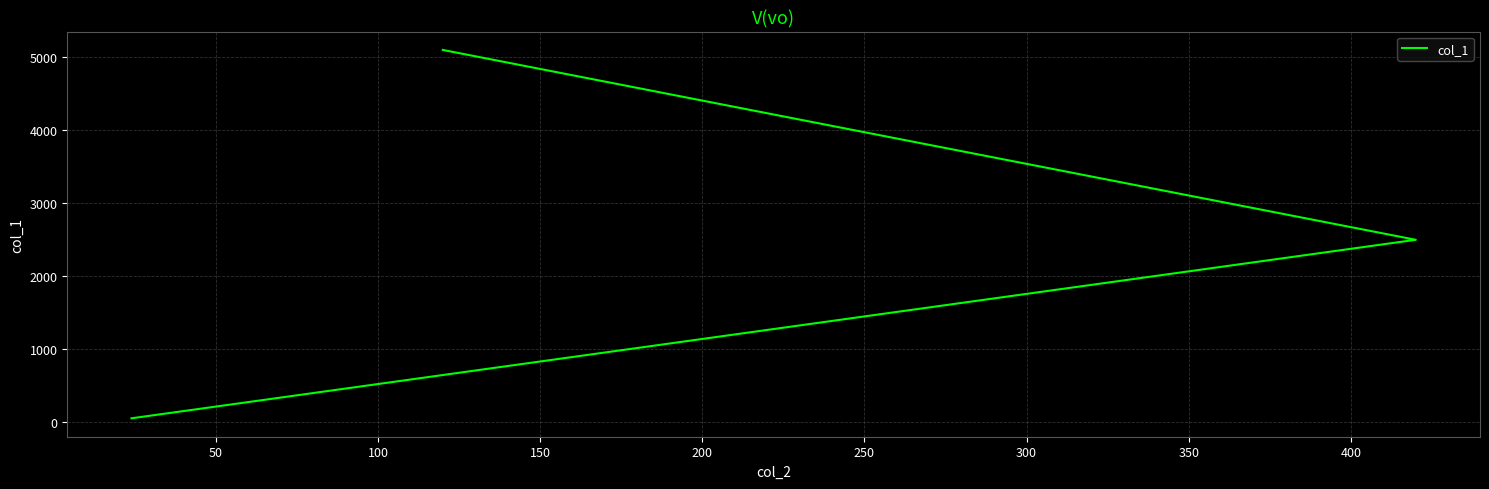

What is the sum of all values?

7655